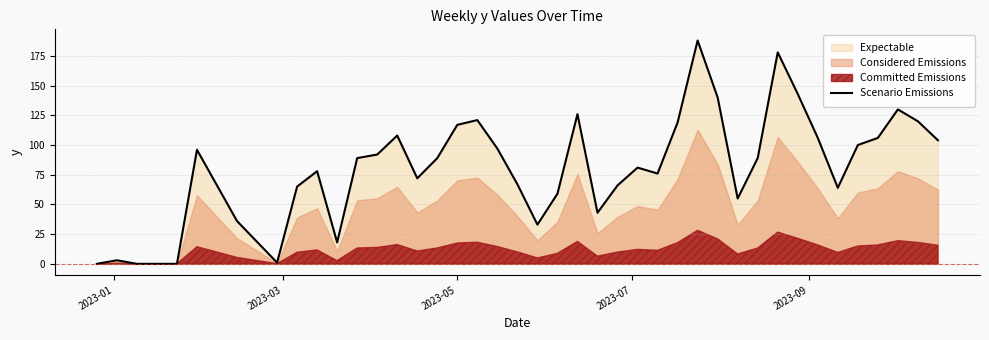

What is the maximum value shown in the chart?

188